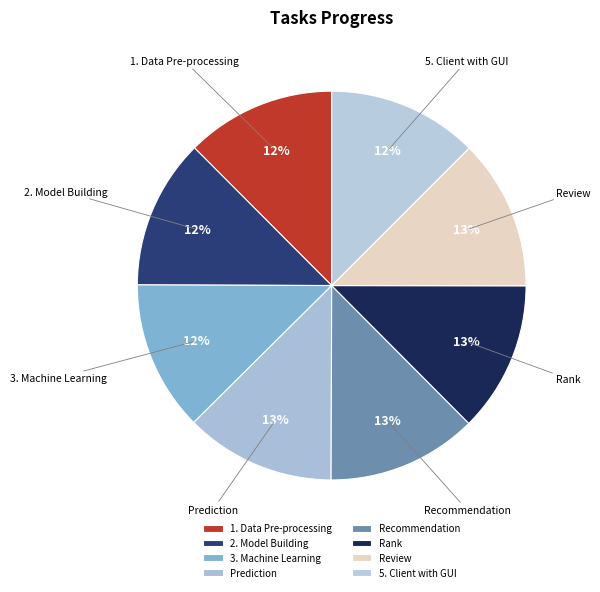

True or false: 3. Machine Learning accounts for 1% of the total.

False